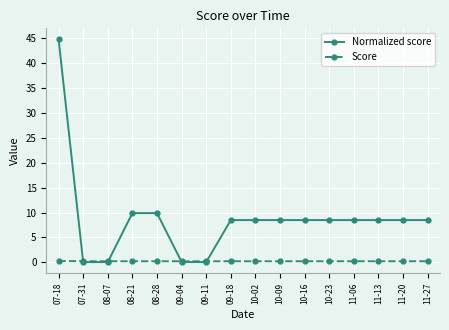

Rank the series by their maximum value, from highest to lowest.

Normalized score, Score